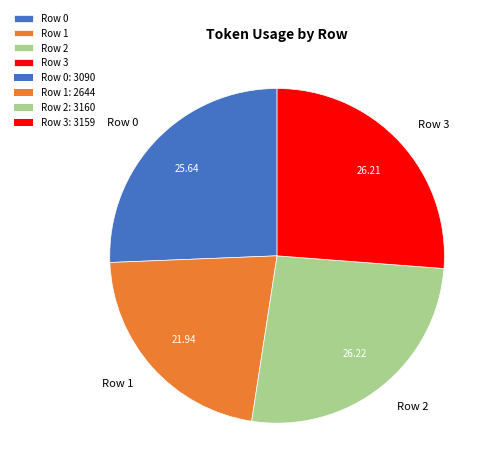

Do Row 0 and Row 2 together represent more than half of the pie?

Yes